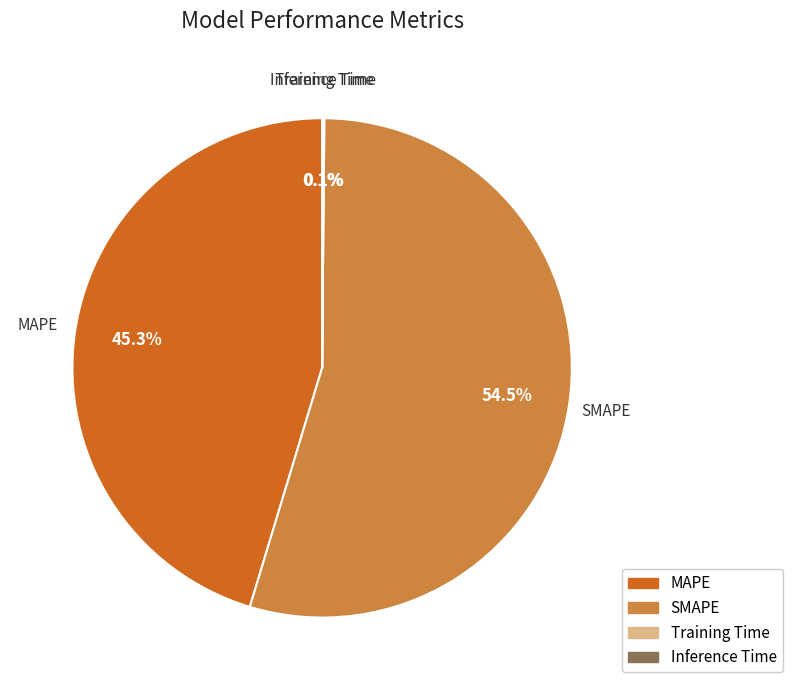

To the nearest percent, what is the difference between the largest and smallest slice percentages?

54%